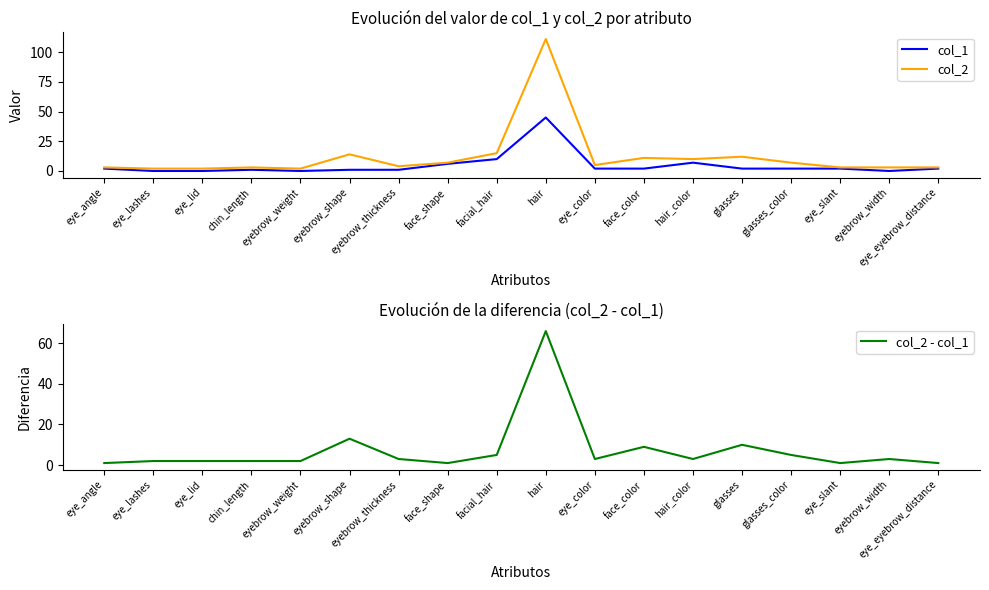

Between eye_lid and eye_slant, which series saw the biggest shift?

col_1